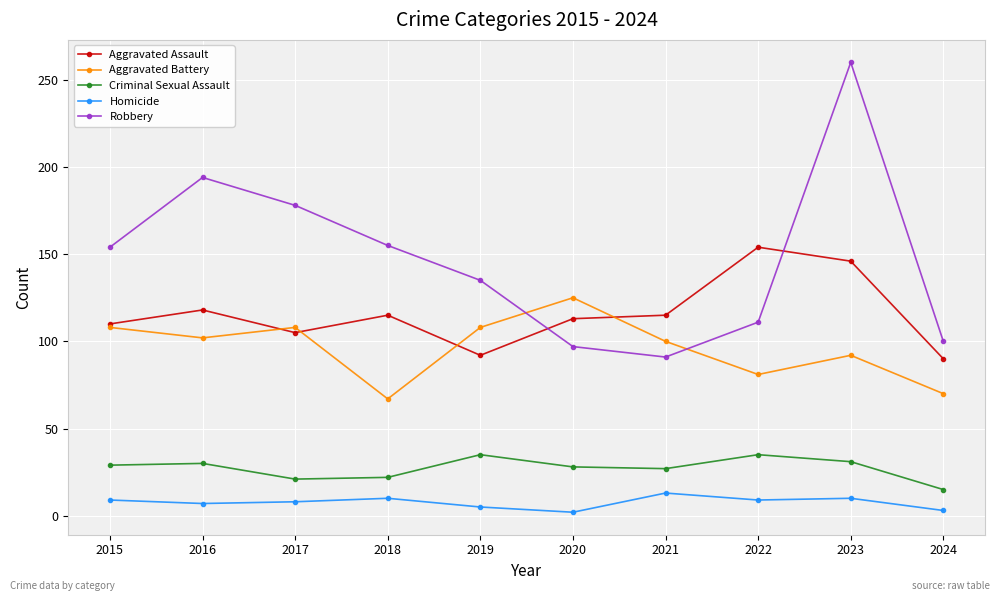

Between 2016 and 2020, which series saw the biggest shift?

Robbery